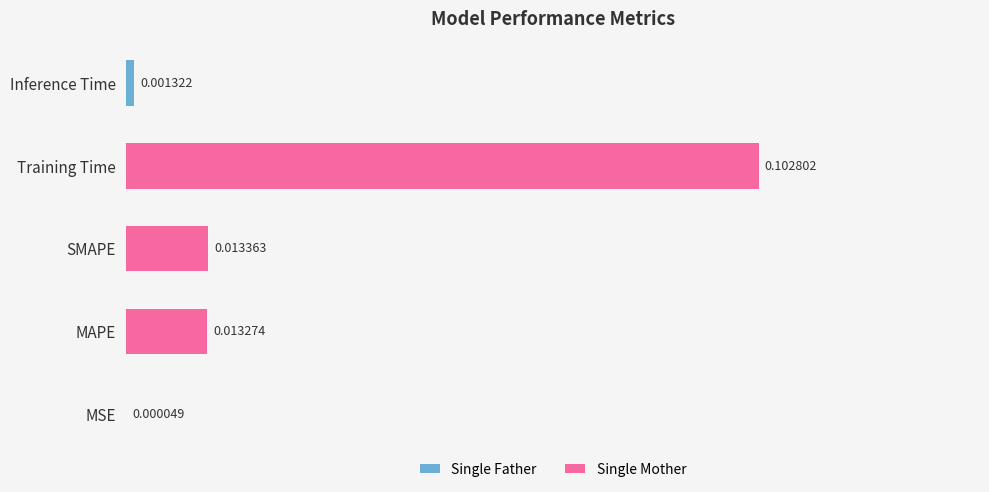

Which label corresponds to the largest value in the chart?

Training Time